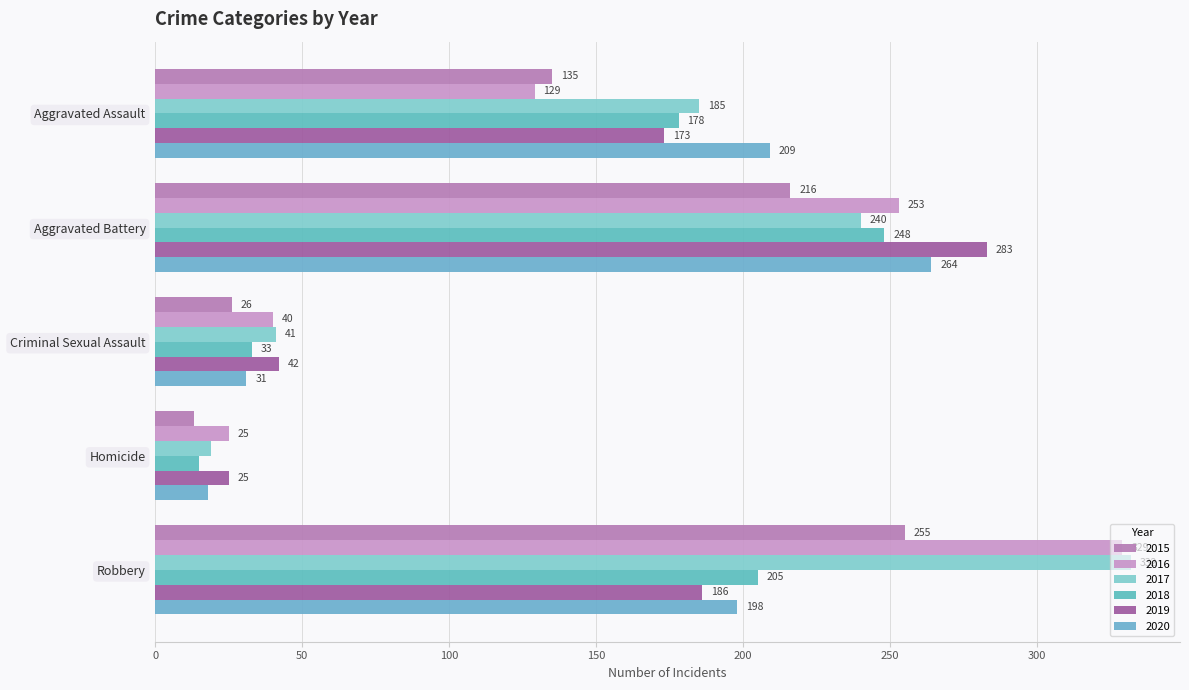

Where does the 2020 series first go above 198?

Aggravated Assault